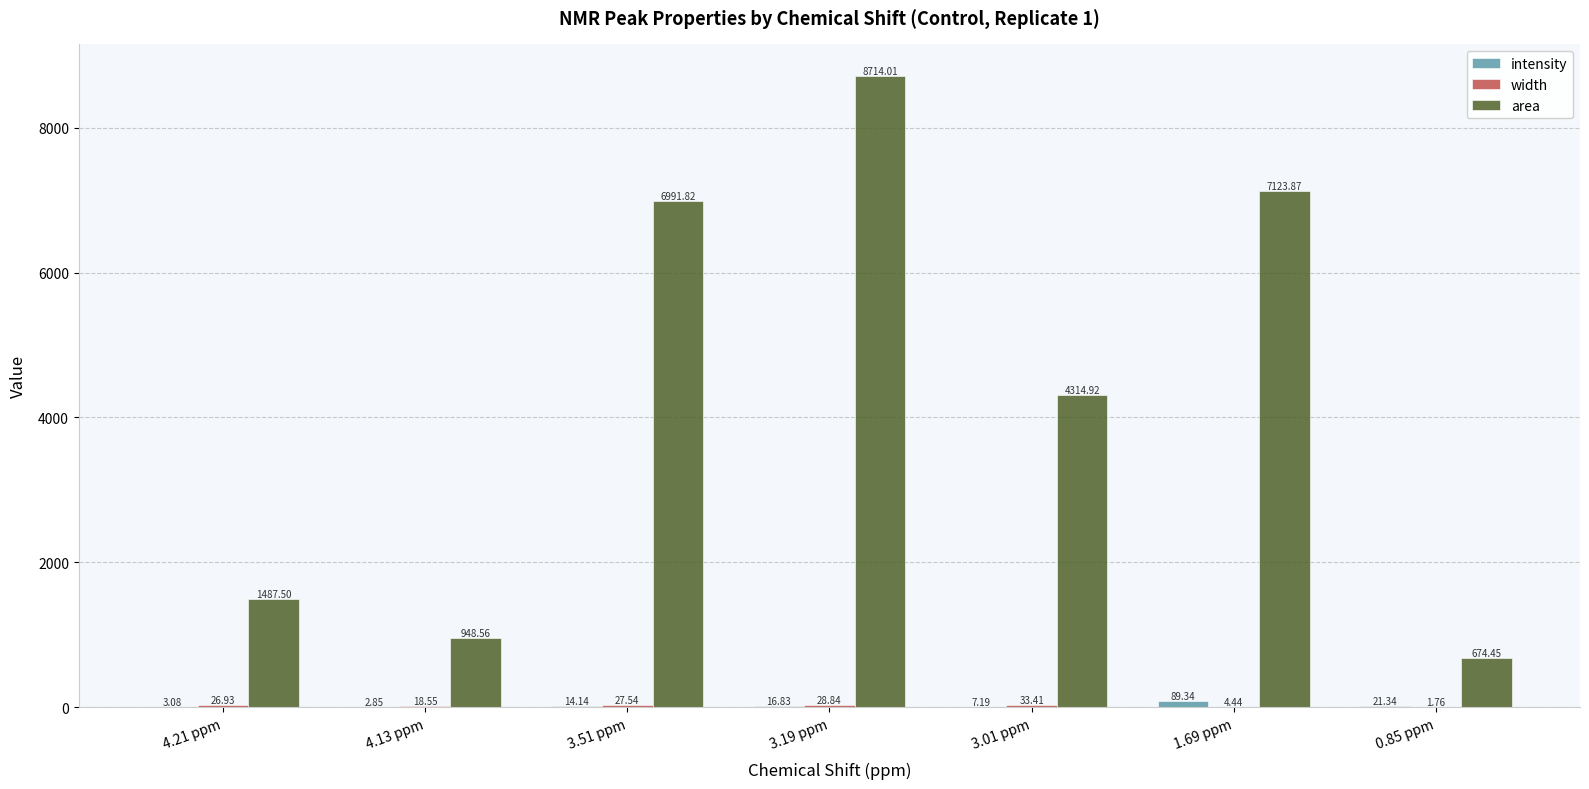

What is the maximum value shown in the chart?

8714.0